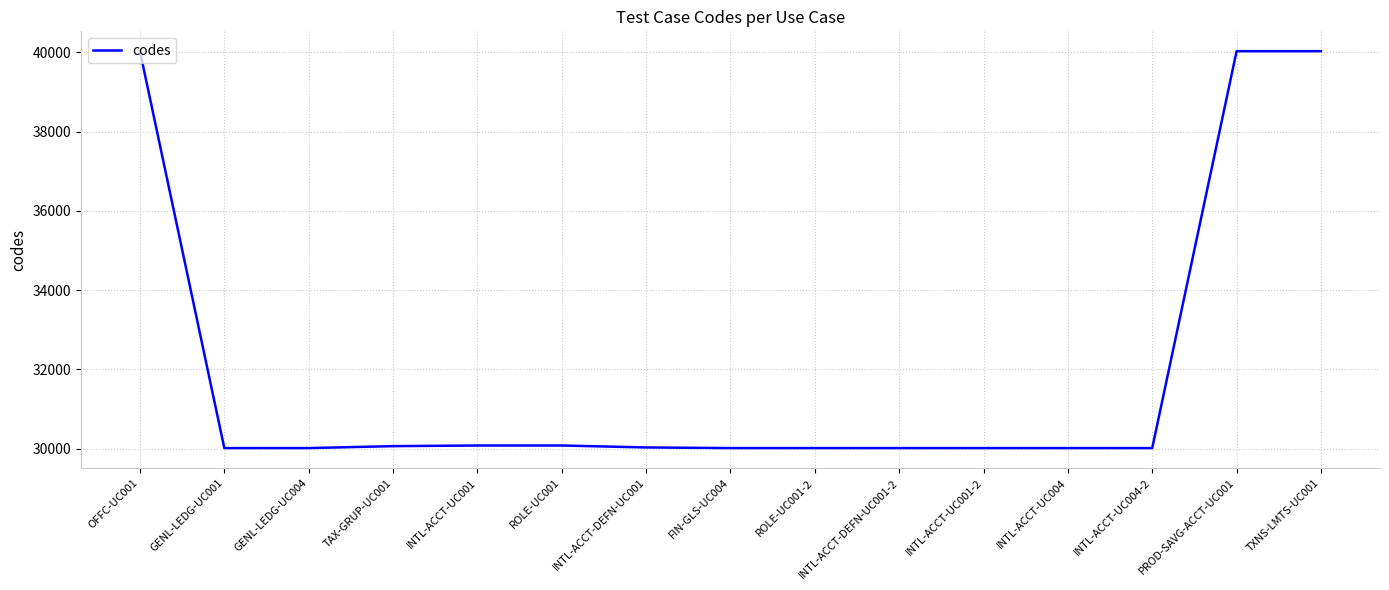

The value at TXNS-LMTS-UC001 is 40027. True or false?

True